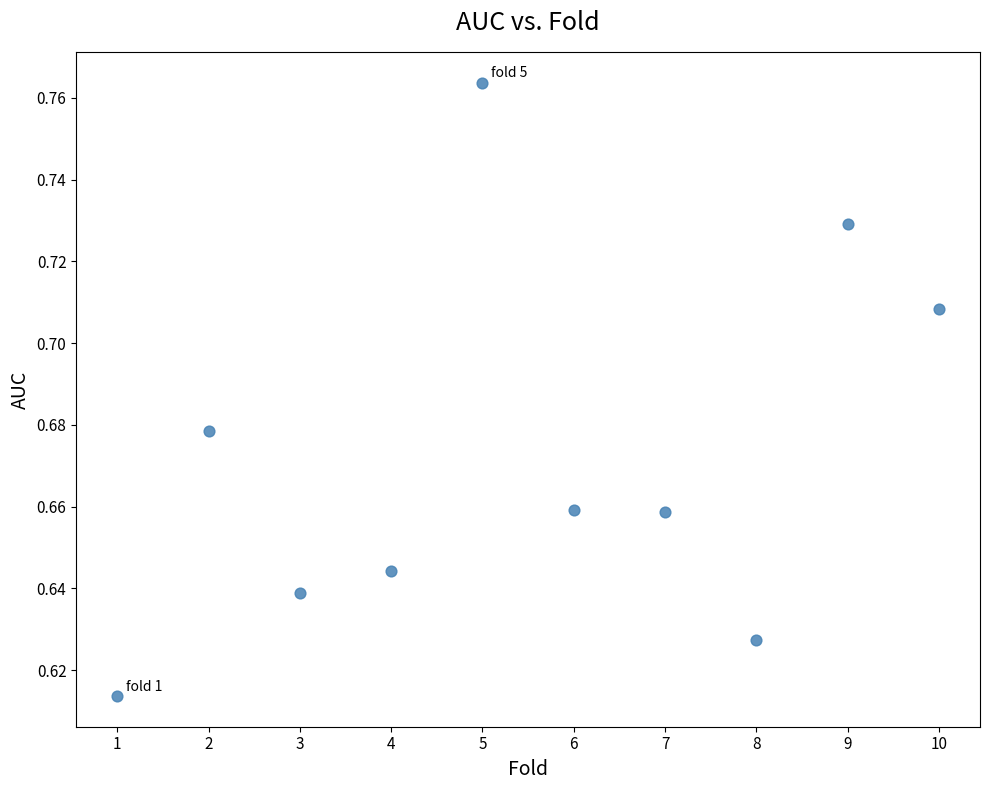

What is the average X value?

5.5